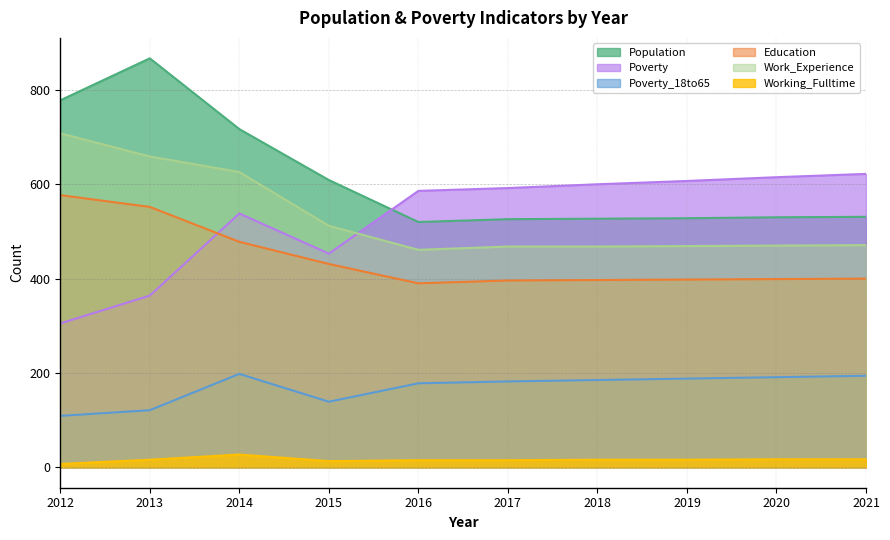

Reading left to right, list all the values displayed in this chart.

Population: 778	867	717	609	520	526	527	528	530	531
Poverty: 305	364	538	453	586	592	600	607	615	622
Poverty_18to65: 109	121	198	139	178	182	185	188	191	194
Education: 577	552	478	431	390	396	397	398	399	400
Work_Experience: 708	659	626	512	461	468	468	469	470	471
Working_Fulltime: 7	16	27	13	15	15	16	16	17	17